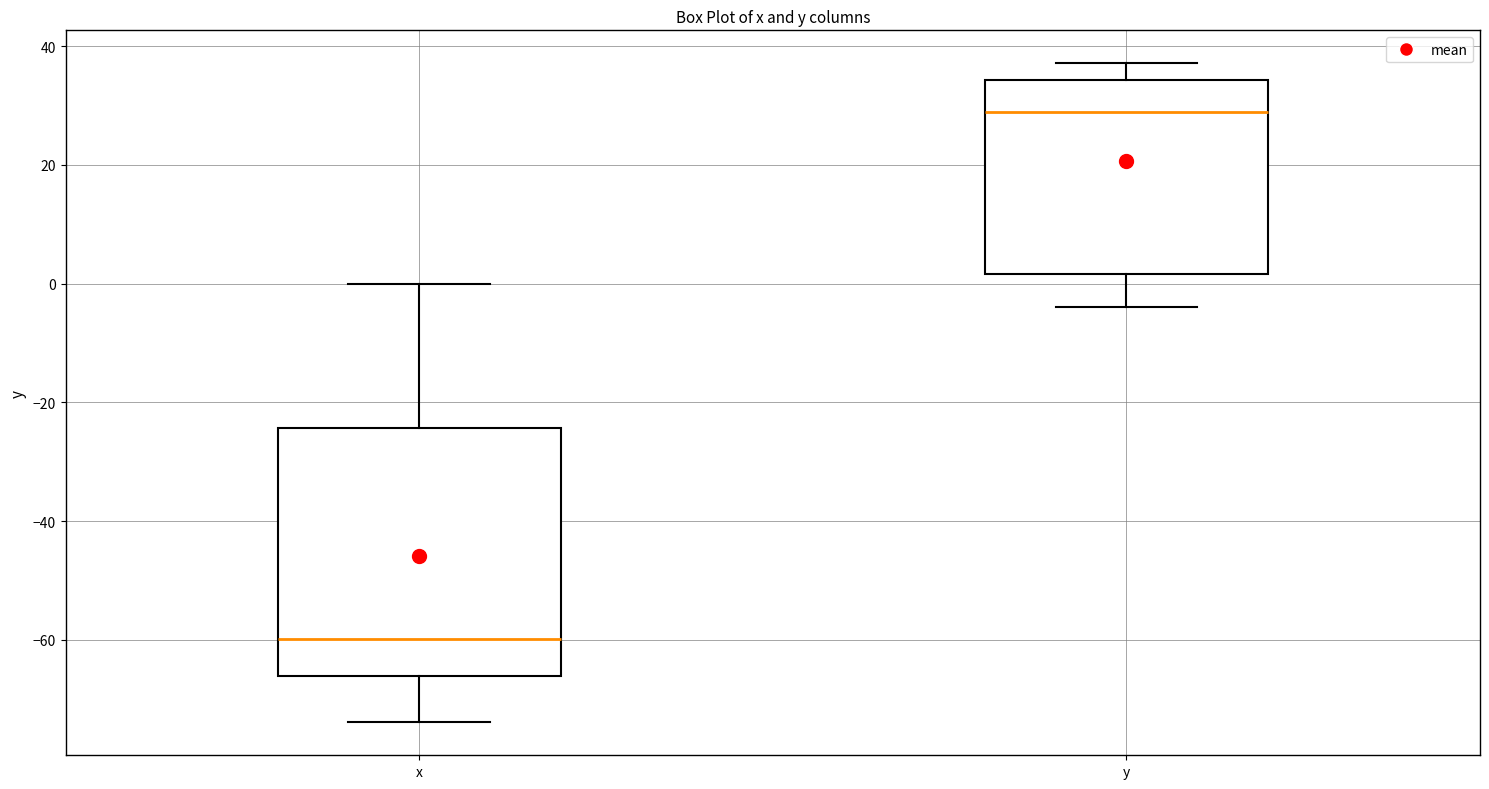

Reading left to right, read every box against the y-axis: the position of its median line, the range the box covers, and the ends of its whiskers. The values are not printed on the chart, so give them approximately, as read against the axis.

x: median -60, box -66 to -24, whiskers -74 to 0
y: median 28, box 2 to 34, whiskers -4 to 38